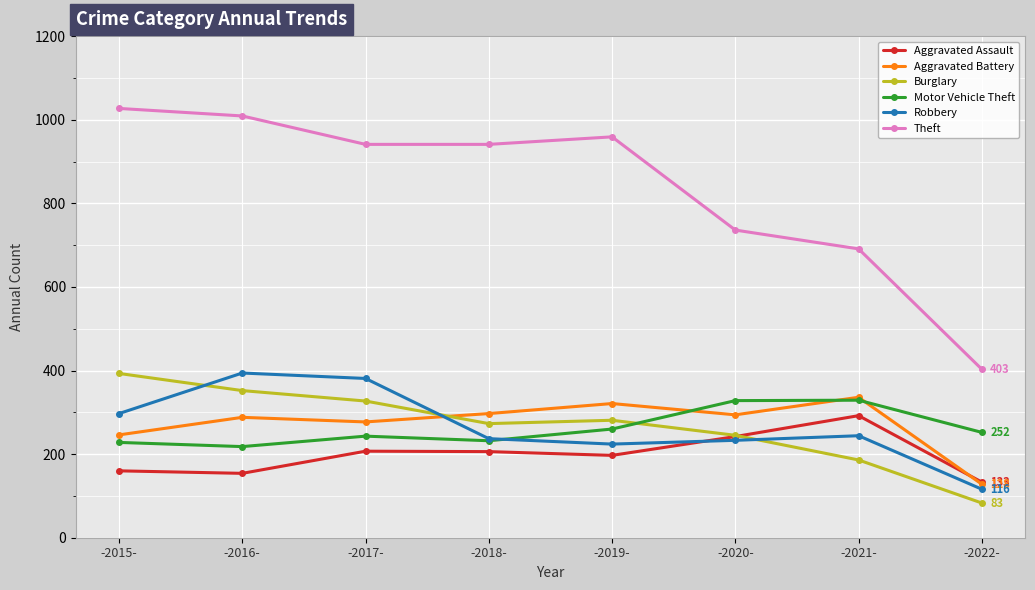

What is the sum of all Motor Vehicle Theft values?

2090